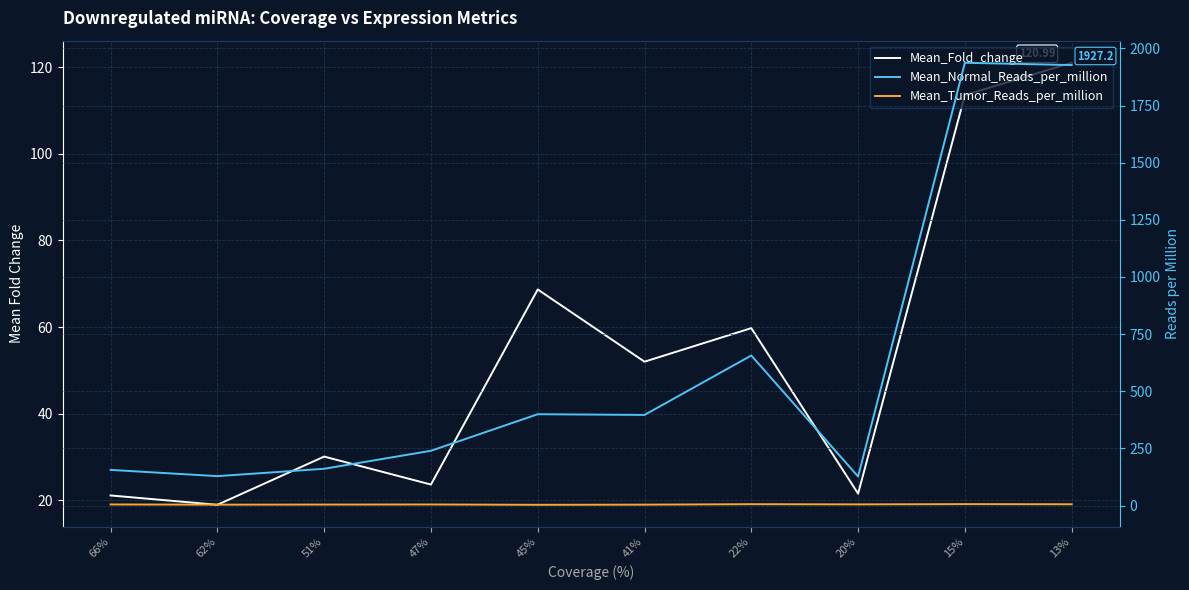

Does the chart display data point markers on the line(s)?

No